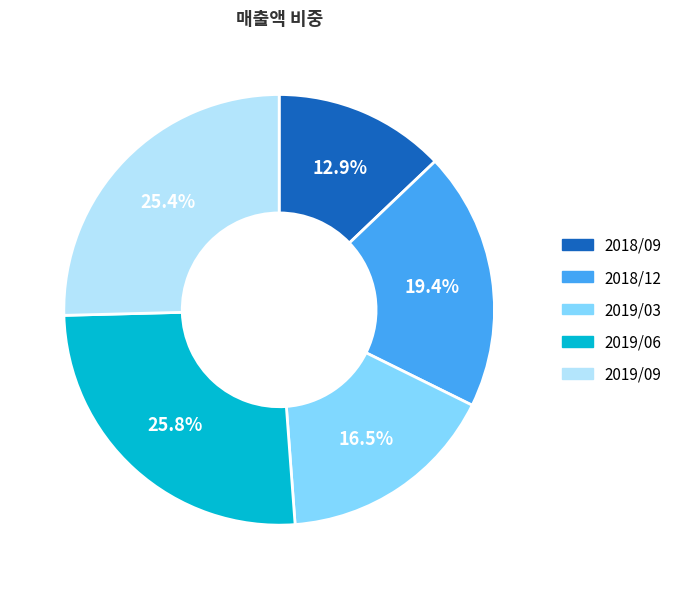

Which has a higher value, 2018/09 or 2019/09?

2019/09